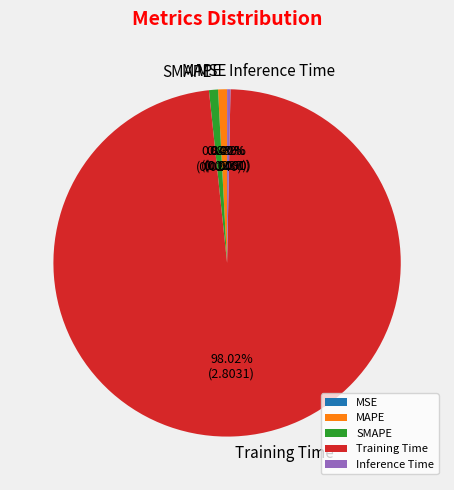

Which slice represents more than half of the pie?

Training Time